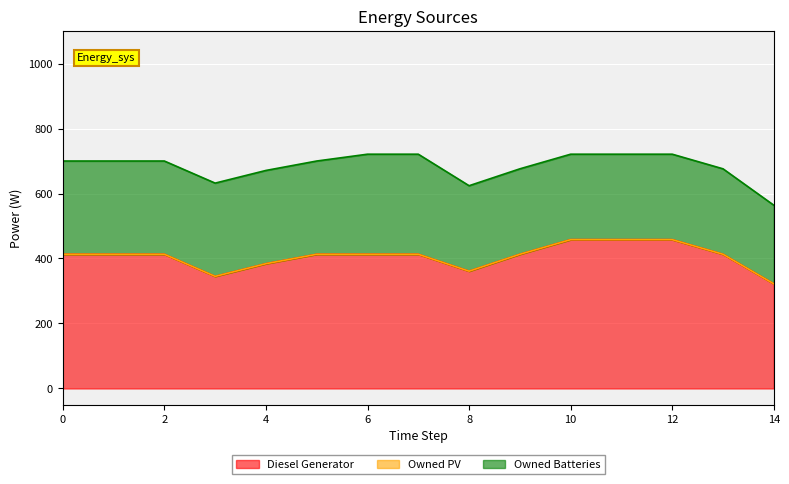

Reading left to right, list all the values displayed in this chart.

Diesel Generator: 413	413	413	345	384	413	413	413	361	413	458	458	458	413	322
Owned PV: 0	0	0	0	0	0	0	0	0	0	0	0	0	0	0
Owned Batteries: 287	287	287	287	287	287	308	308	263	263	263	263	263	263	242